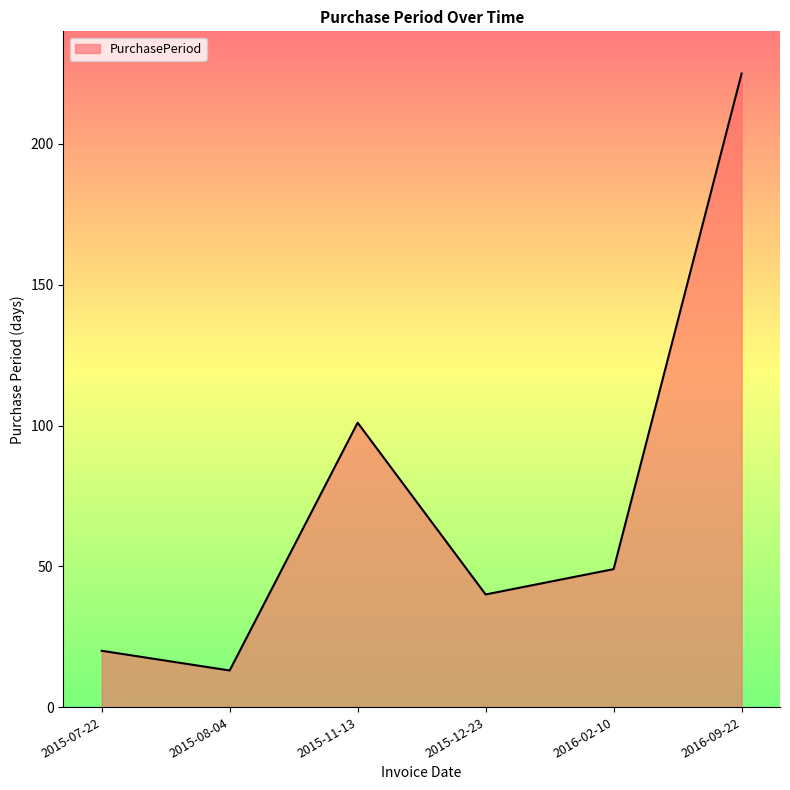

What is the average value?

75